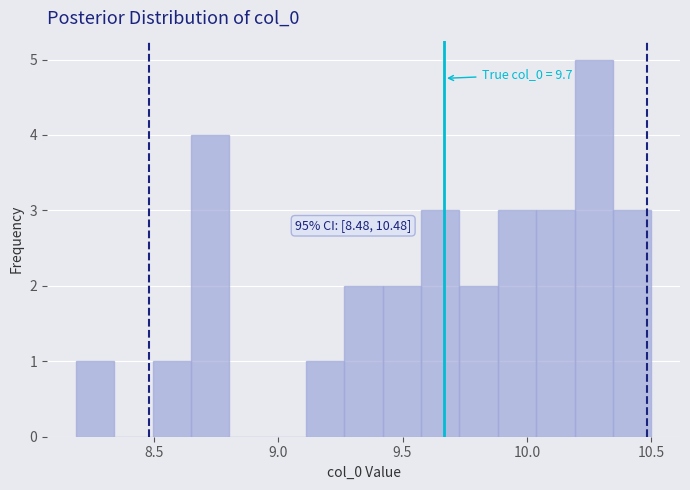

Around what value on the x-axis is the tallest bar? Give the approximate position of its centre, as read against the axis.

10.25